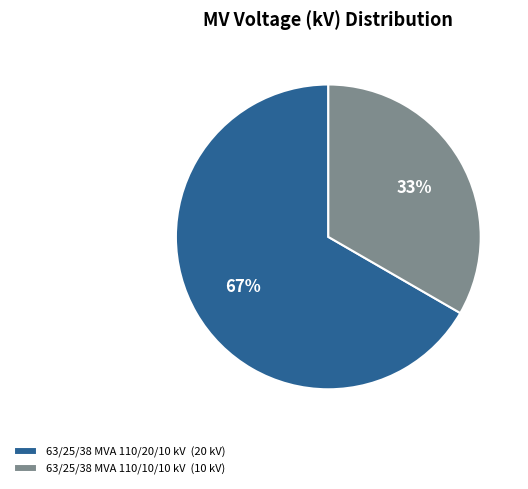

To the nearest percent, what portion does 63/25/38 MVA 110/20/10 kV represent?

67%